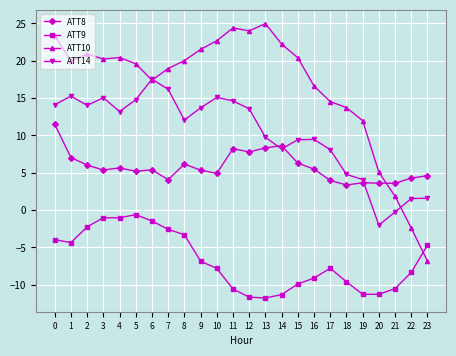

True or false: ATT14 has more than 1 interior local peaks.

True